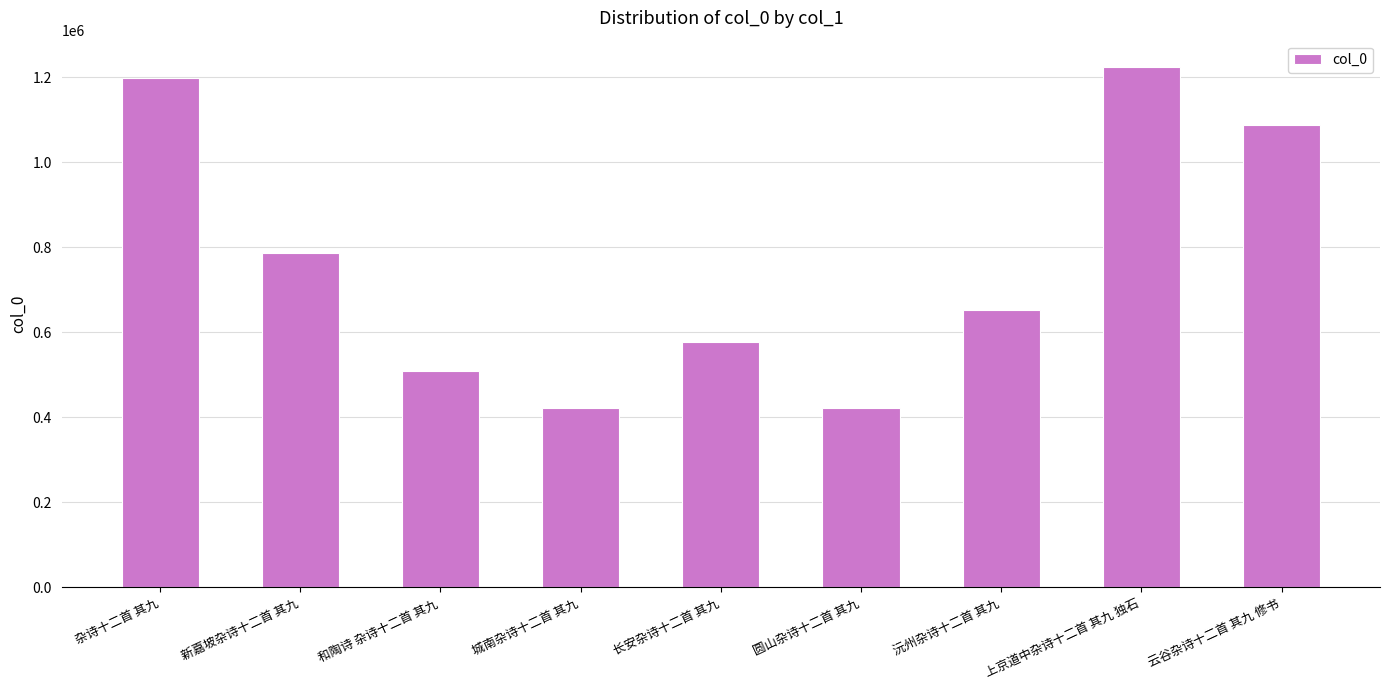

What is the sum of all values?

6876683